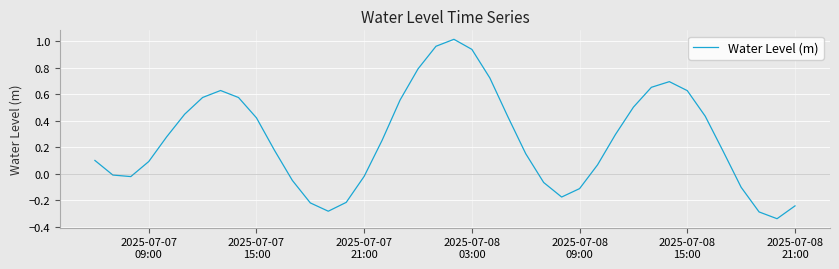

Reading right to left, transcribe all the data shown in this chart.

-0.2	-0.3	-0.3	-0.1	0.2	0.4	0.6	0.7	0.7	0.5	0.3	0.1	-0.1	-0.2	-0.1	0.2	0.4	0.7	0.9	1.0	1.0	0.8	0.6	0.3	-0.0	-0.2	-0.3	-0.2	-0.1	0.2	0.4	0.6	0.6	0.6	0.4	0.3	0.1	-0.0	-0.0	0.1